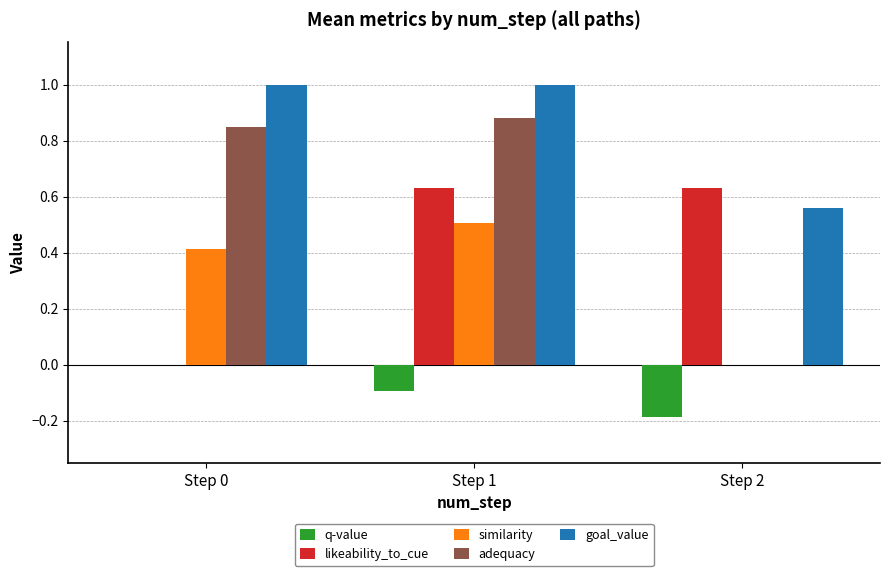

Which series has the largest total across all categories?

goal_value